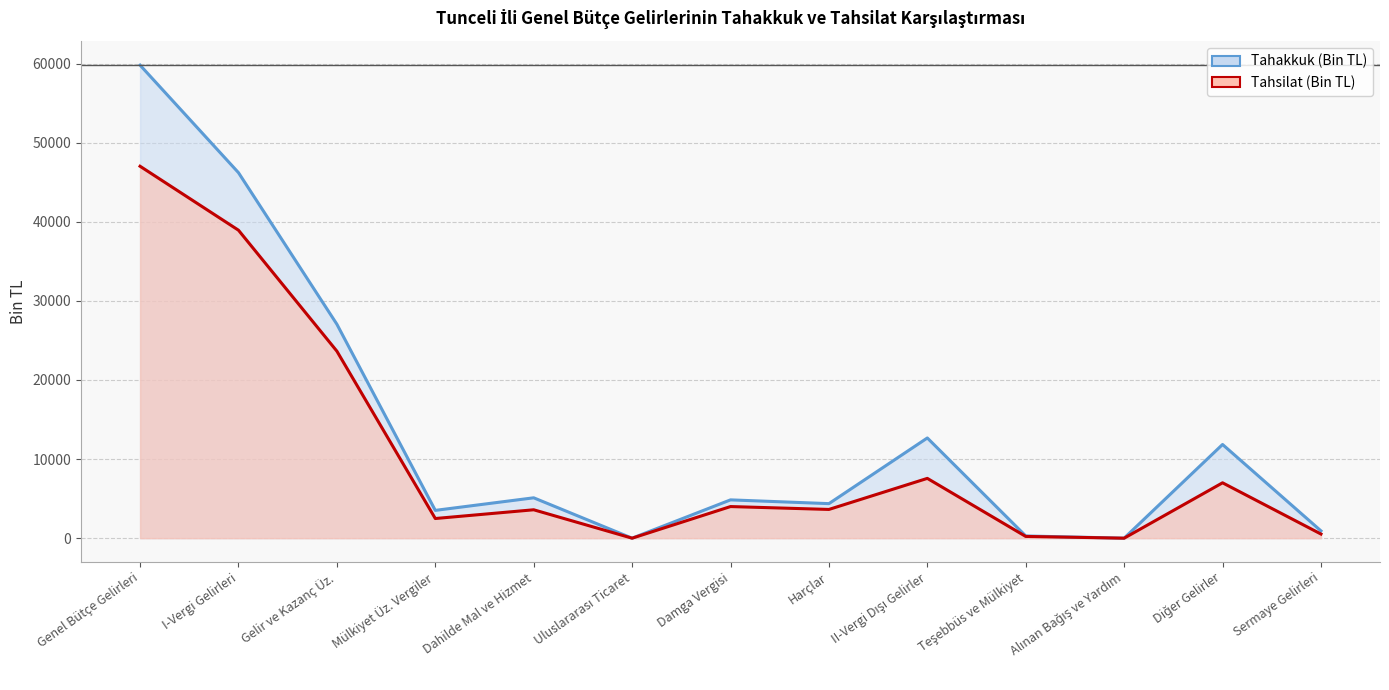

The tahakkuk series shows 39182 at Gelir ve Kazanç Üz.. True or false?

False